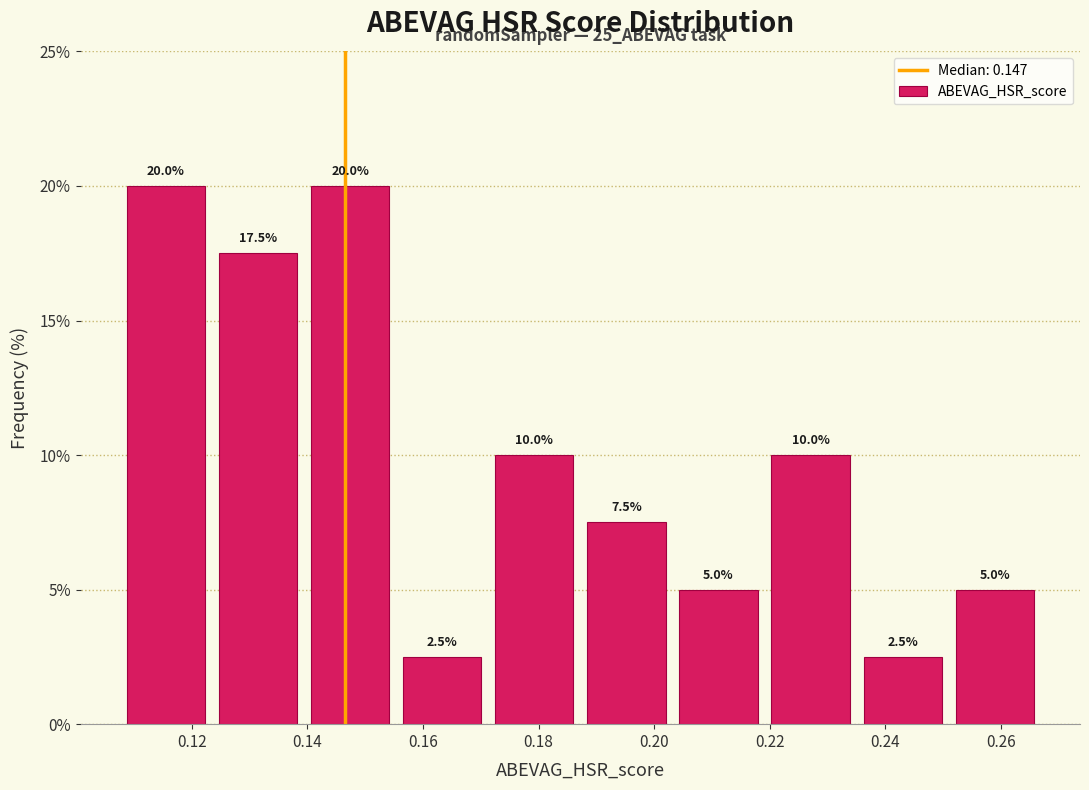

Reading left to right, list every bar in this chart as the range it spans on the x-axis followed by its height. The bar edges are not printed on the chart, so give them approximately, as read against the axis.

0.108 to 0.124: 20.0
0.124 to 0.140: 17.5
0.140 to 0.156: 20.0
0.156 to 0.172: 2.5
0.172 to 0.188: 10.0
0.188 to 0.204: 7.5
0.204 to 0.220: 5.0
0.220 to 0.236: 10.0
0.236 to 0.250: 2.5
0.250 to 0.266: 5.0